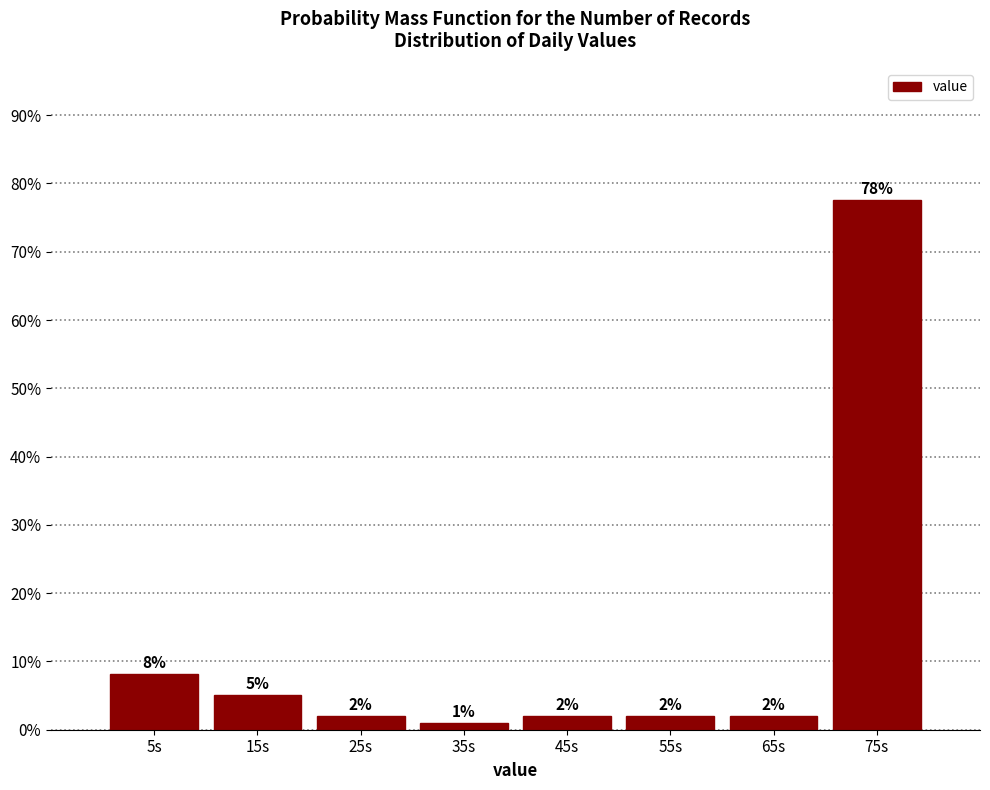

Over which range of the x-axis is the bar tallest?

70 to 80